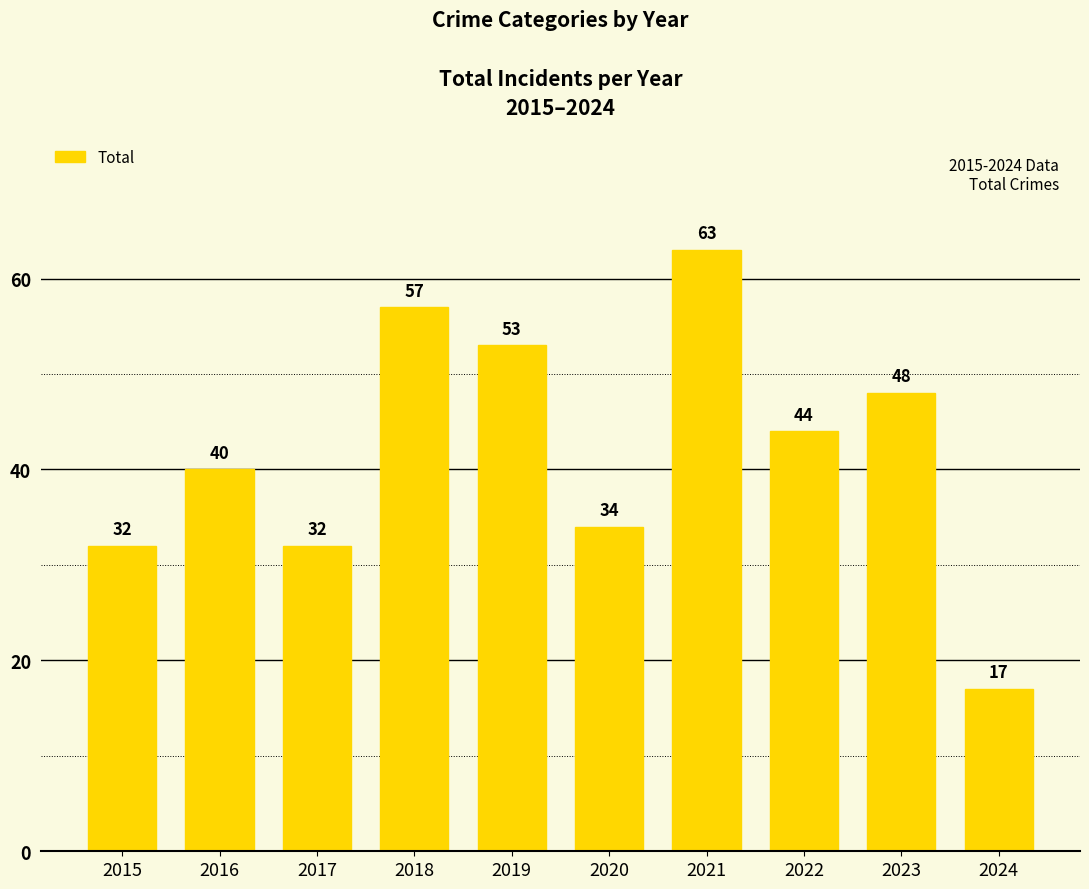

Reading right to left, transcribe all the data shown in this chart.

2024=17	2023=48	2022=44	2021=63	2020=34	2019=53	2018=57	2017=32	2016=40	2015=32